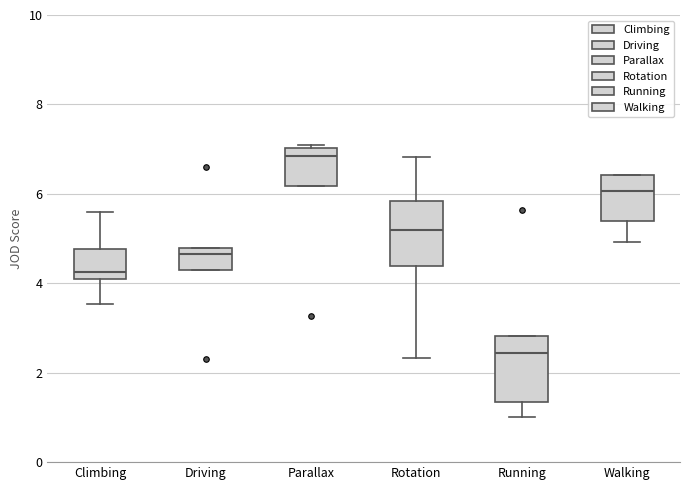

Which box's median line is the highest?

Parallax